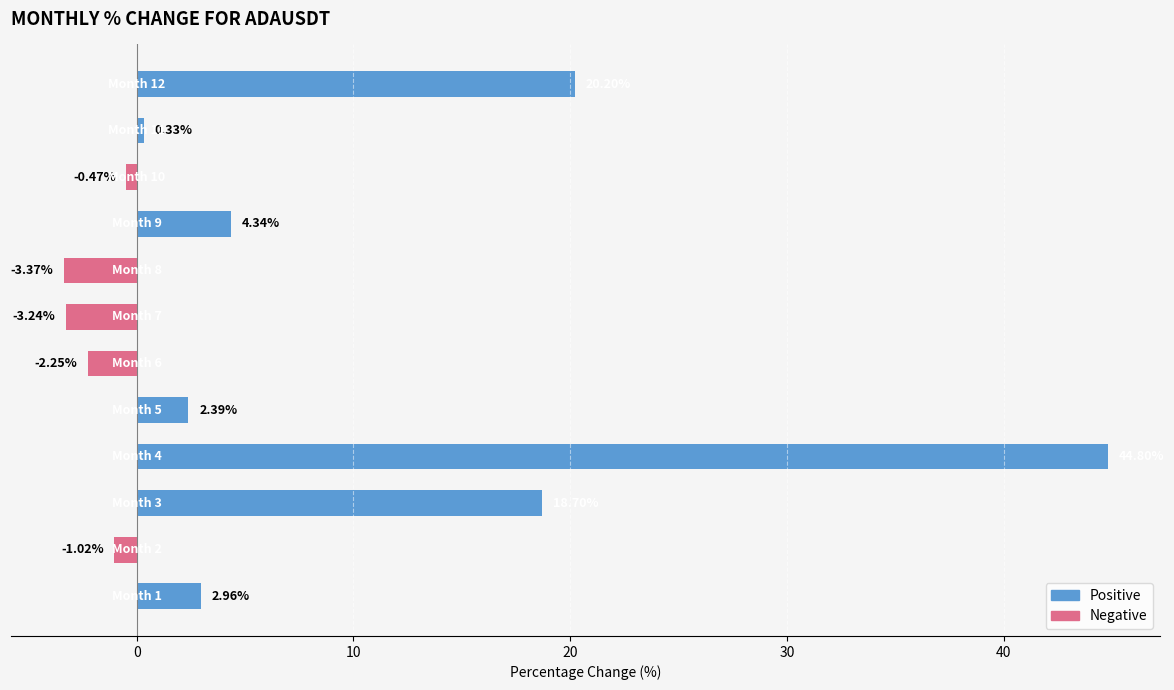

What is the difference between the maximum and minimum values?

48.2